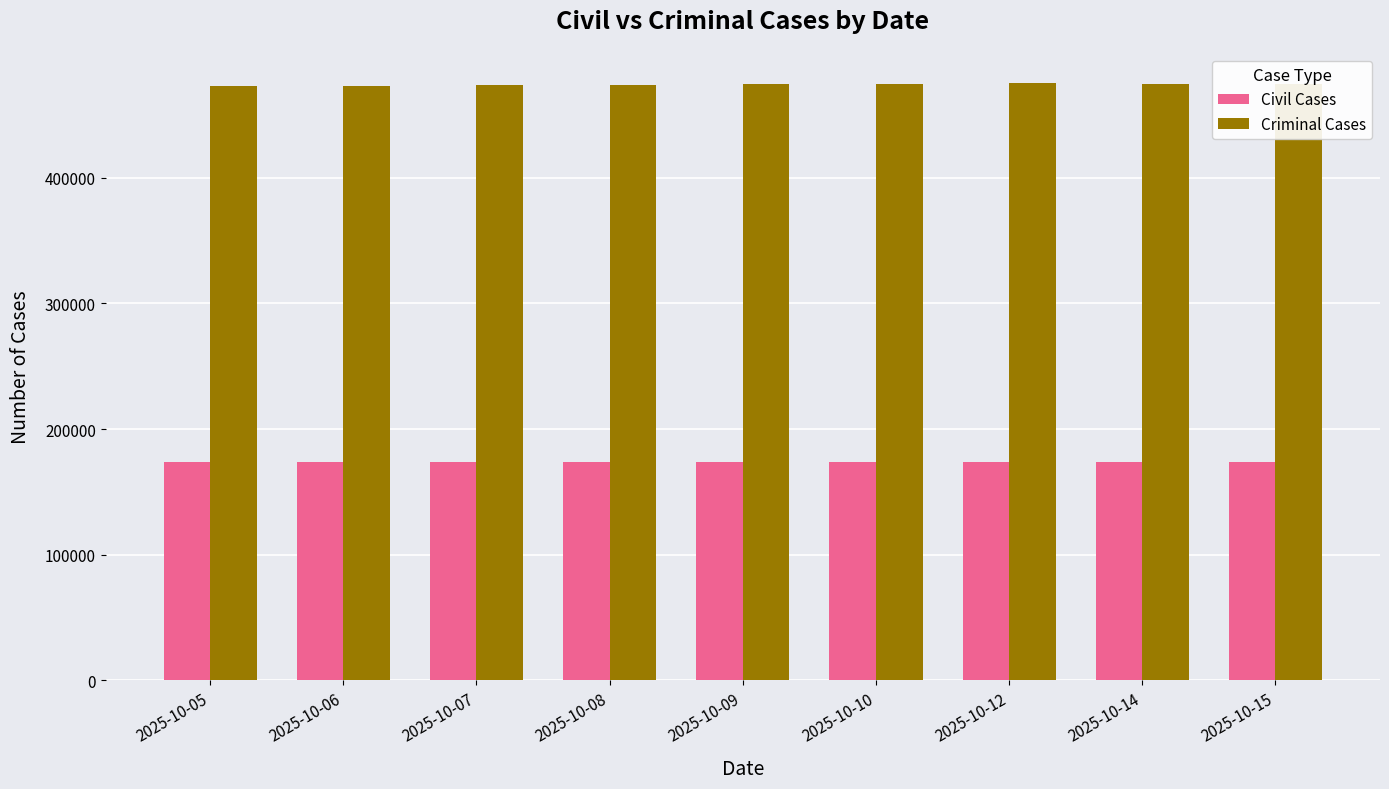

What is the greatest value displayed?

475414